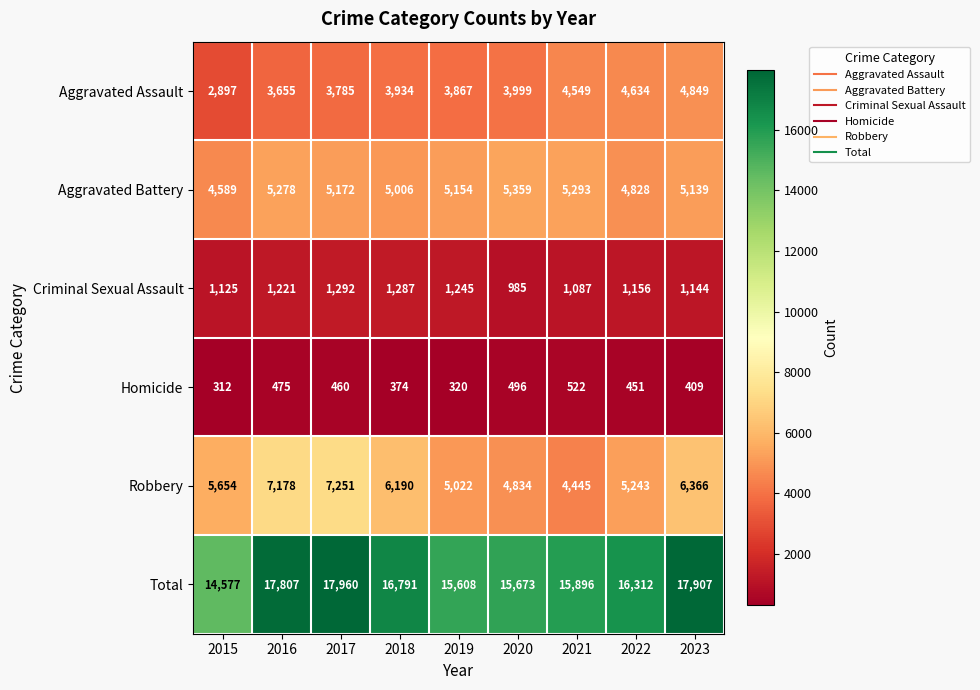

Rank the series at 2016 from highest to lowest value.

Total, Robbery, Aggravated Battery, Aggravated Assault, Criminal Sexual Assault, Homicide